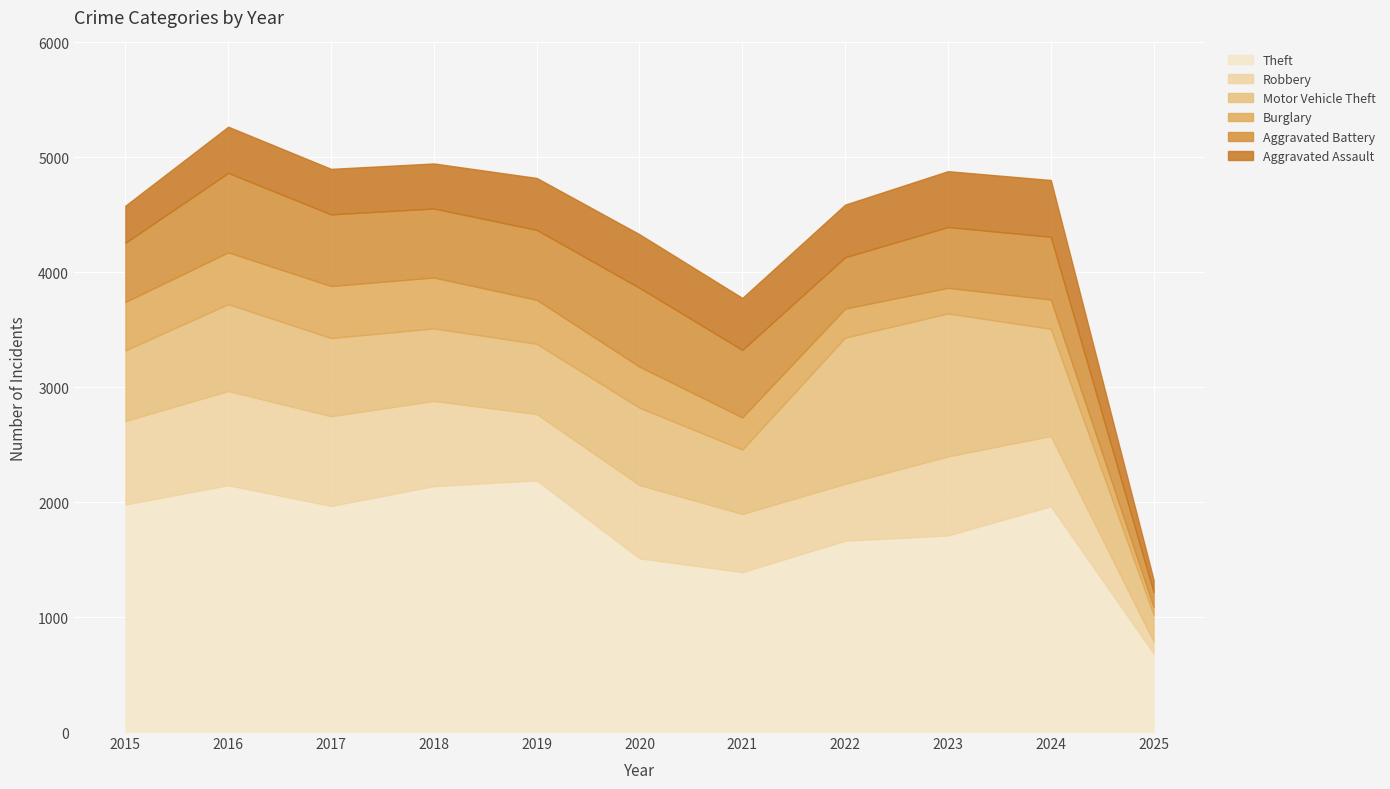

Where is Burglary nearest to the value 260?

2024